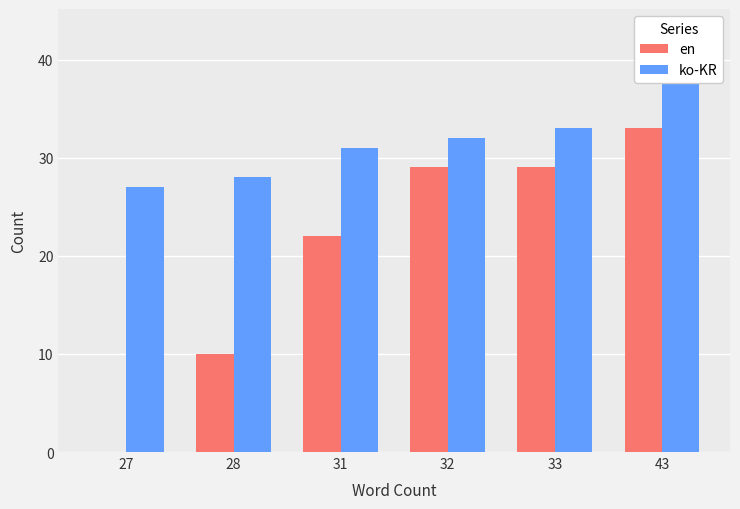

How many values in en are above zero?

5